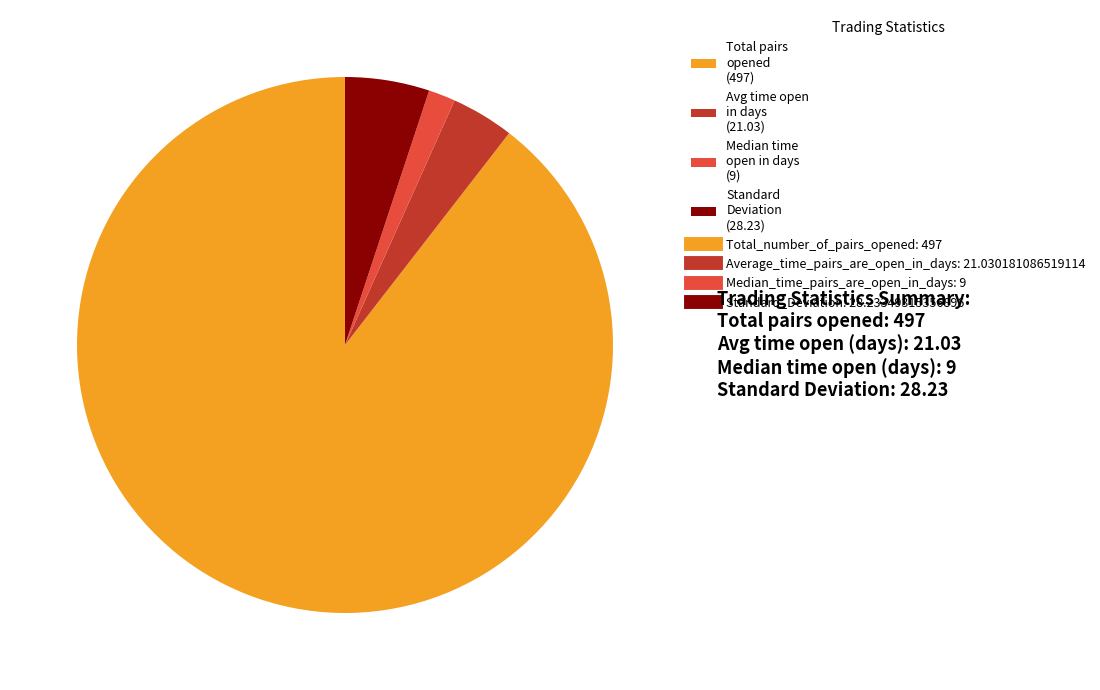

Which category has the smallest portion of the pie?

Median time open in days (9)